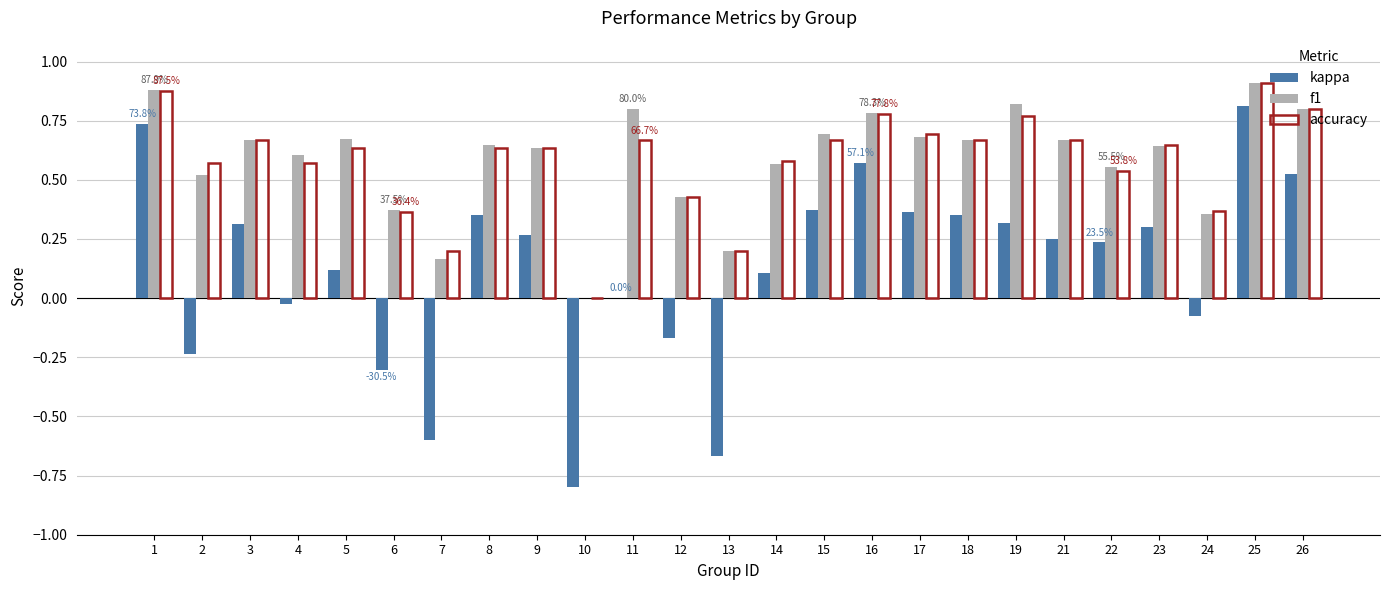

What is the sum of all kappa values?

3.1